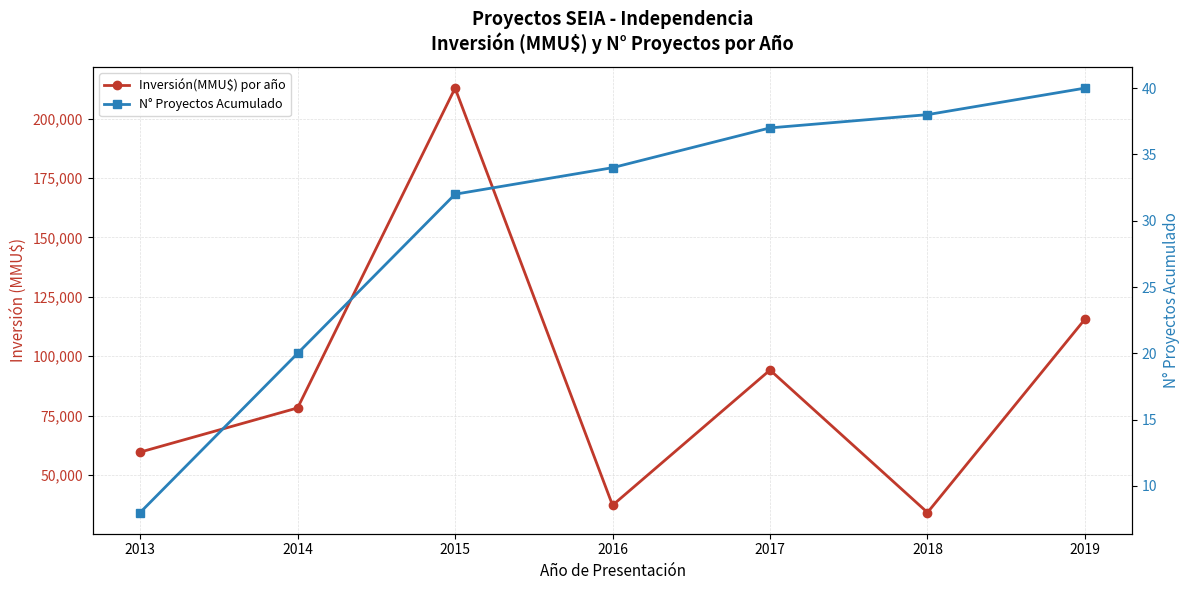

At which label does Inversión(MMU$) por año reach its peak?

2015